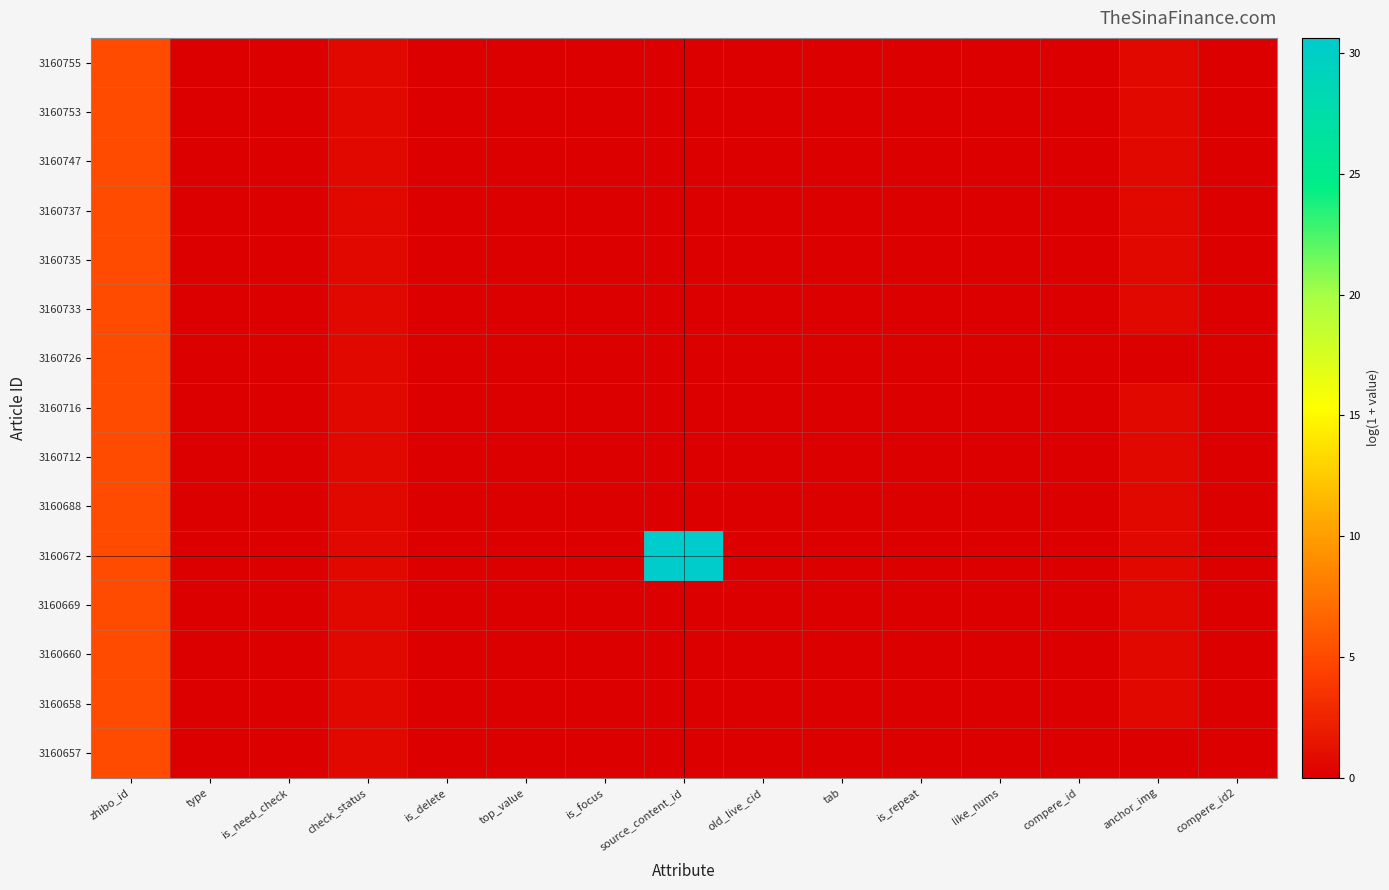

At which category is the sum across all series the highest?

zhibo_id